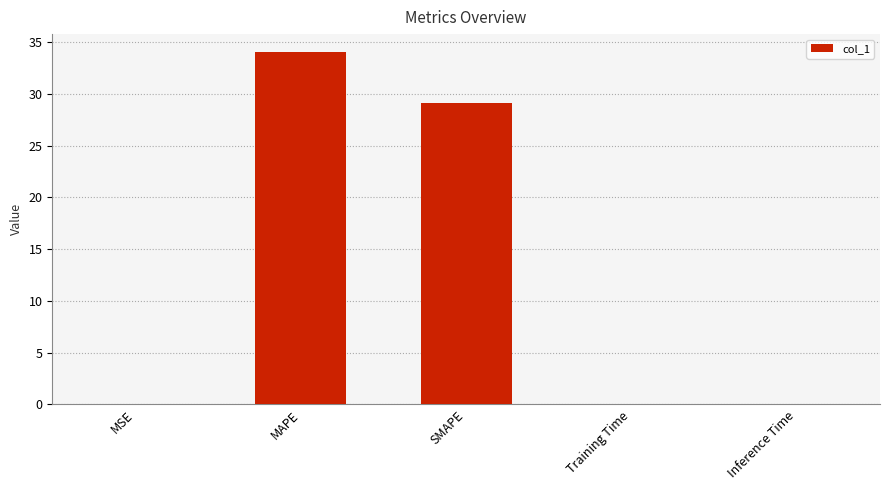

At which label is the value closest to 17?

SMAPE